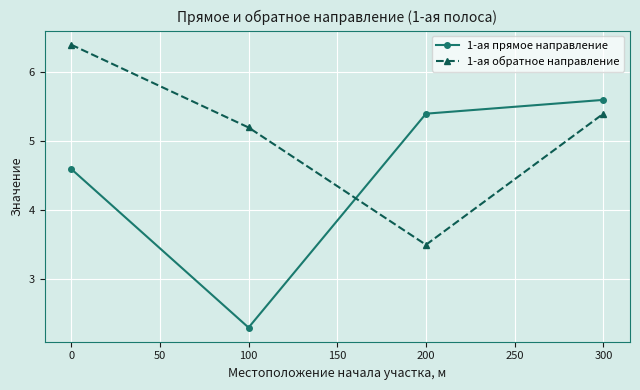

At which category does the chart reach its peak across all series?

0